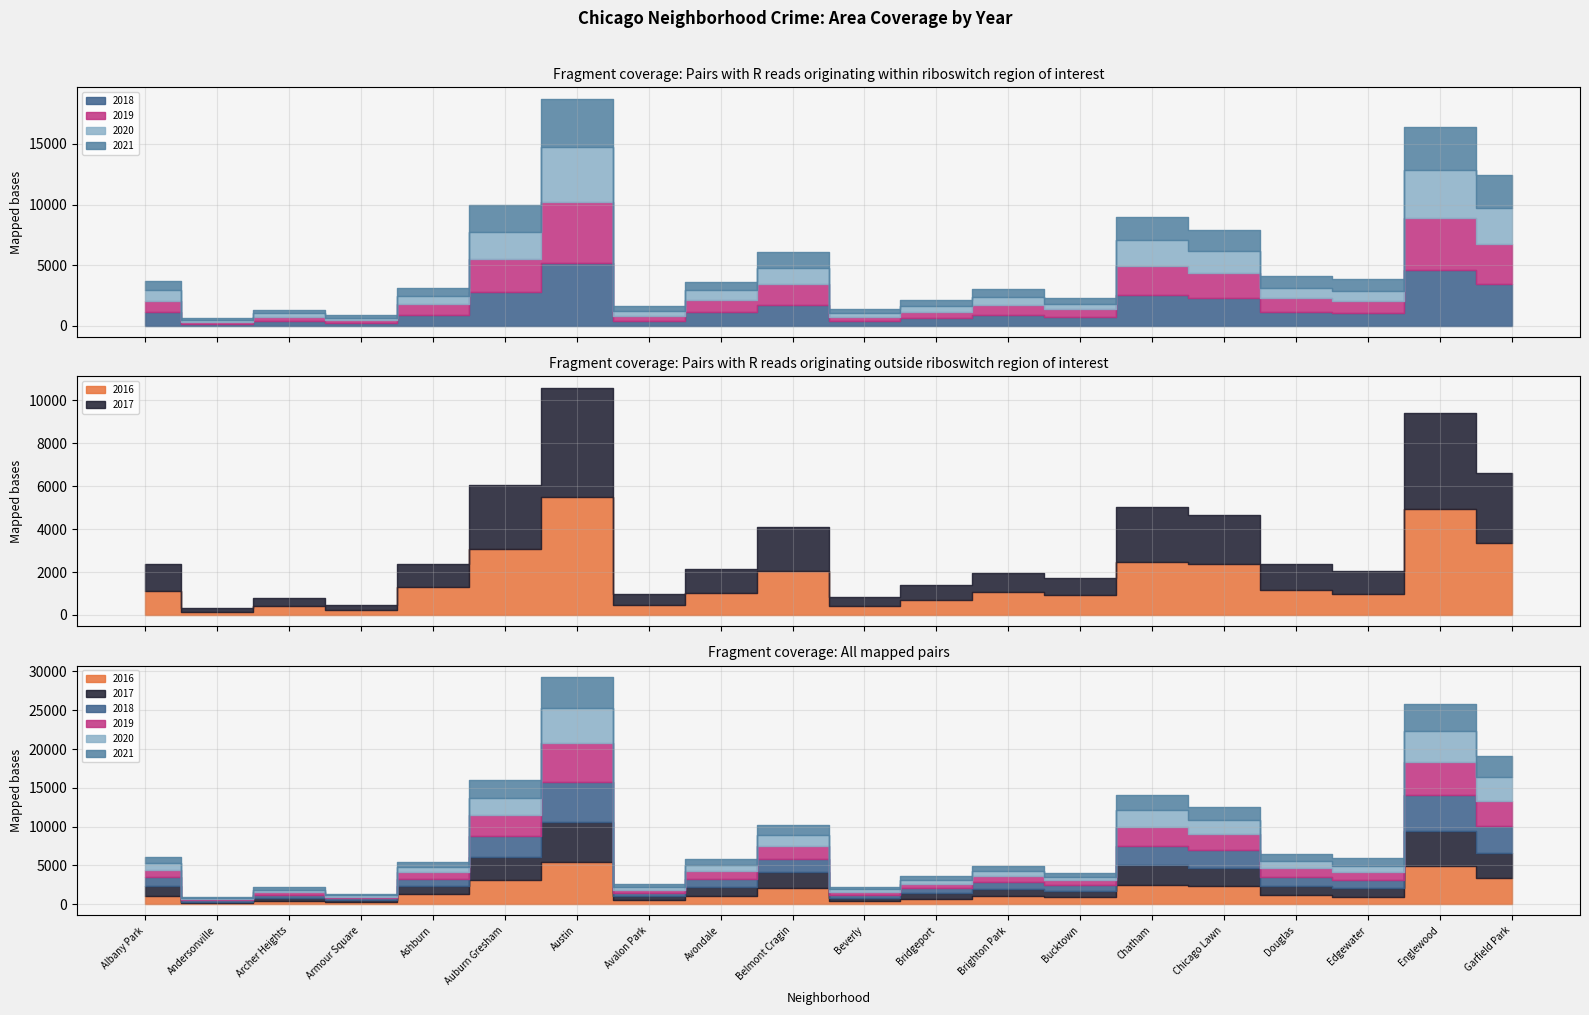

What is the difference between the second highest and minimum values in the 2018 series?

4424